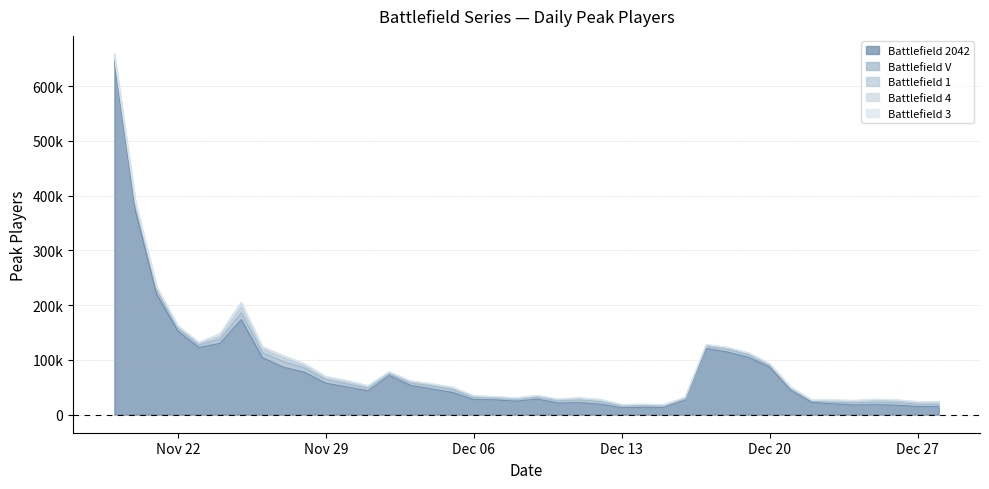

What is the value of the Battlefield 3 point at the 36th from the left?

180